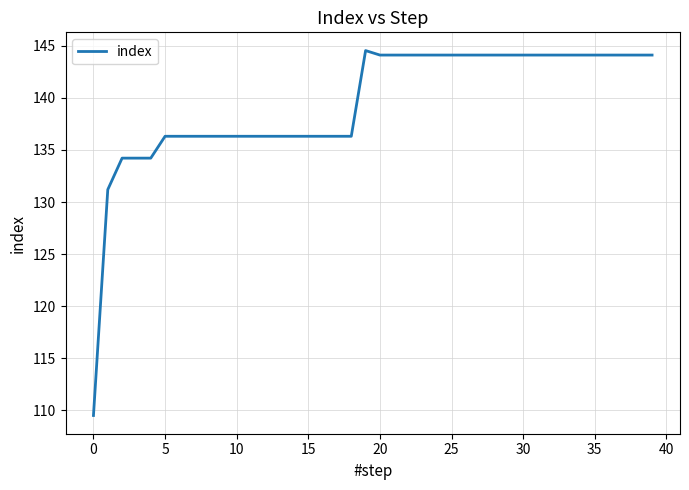

What is the smallest value displayed?

109.5